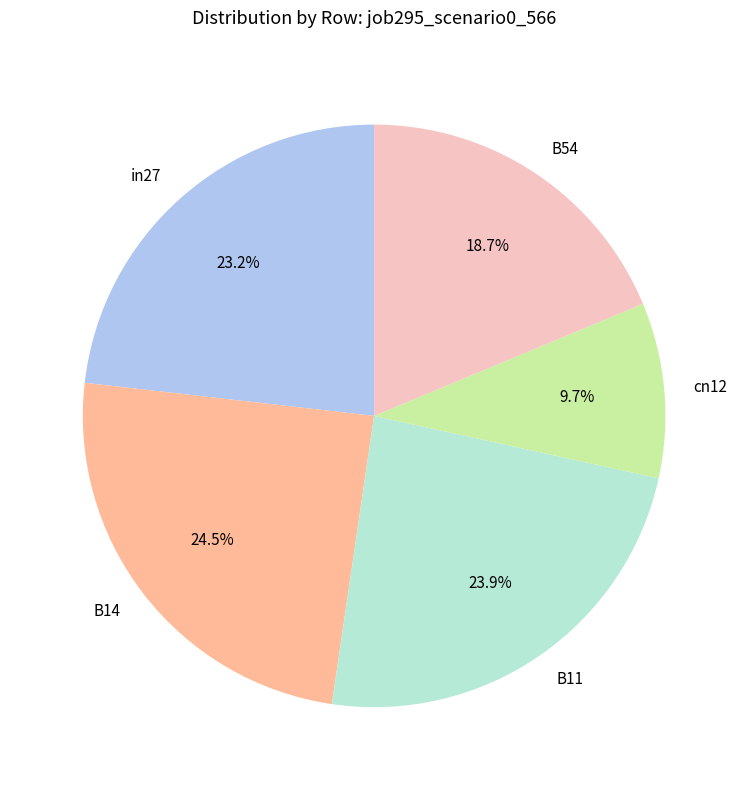

Is there a majority slice in this chart?

No